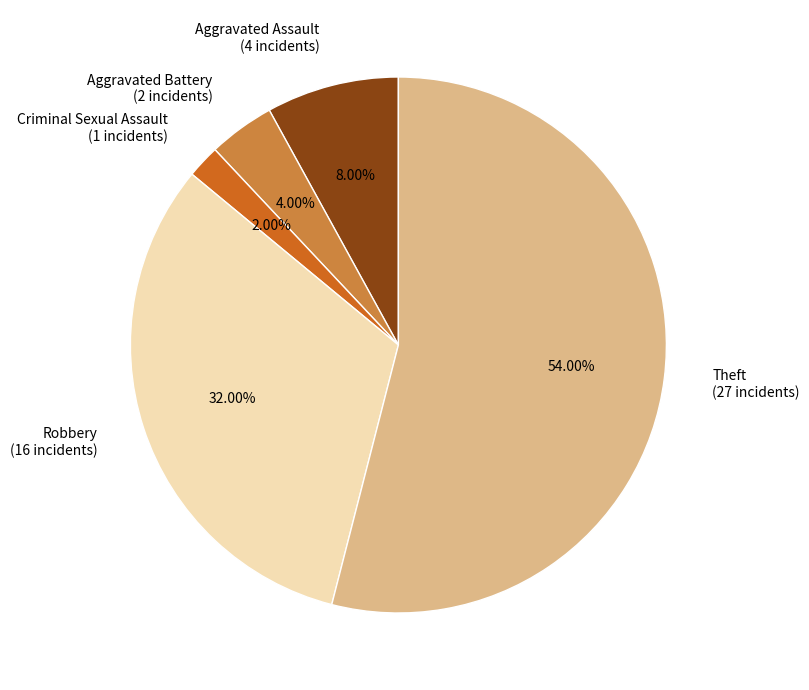

Which category has the smallest portion of the pie?

Criminal Sexual Assault